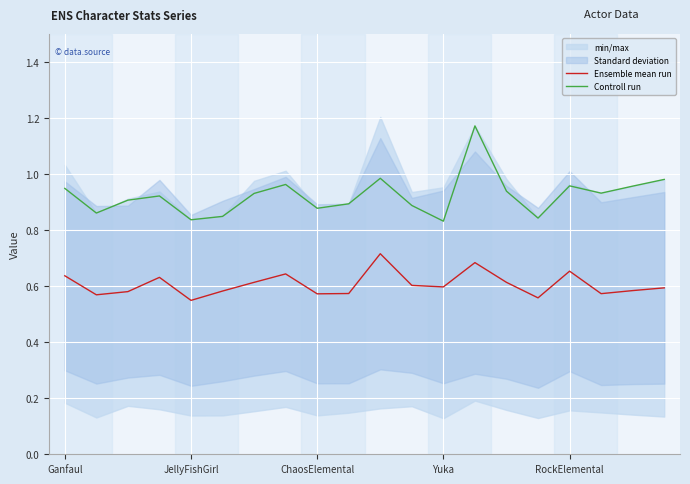

The value of Controll run at ChaosElemental is 1.2. True or false?

False